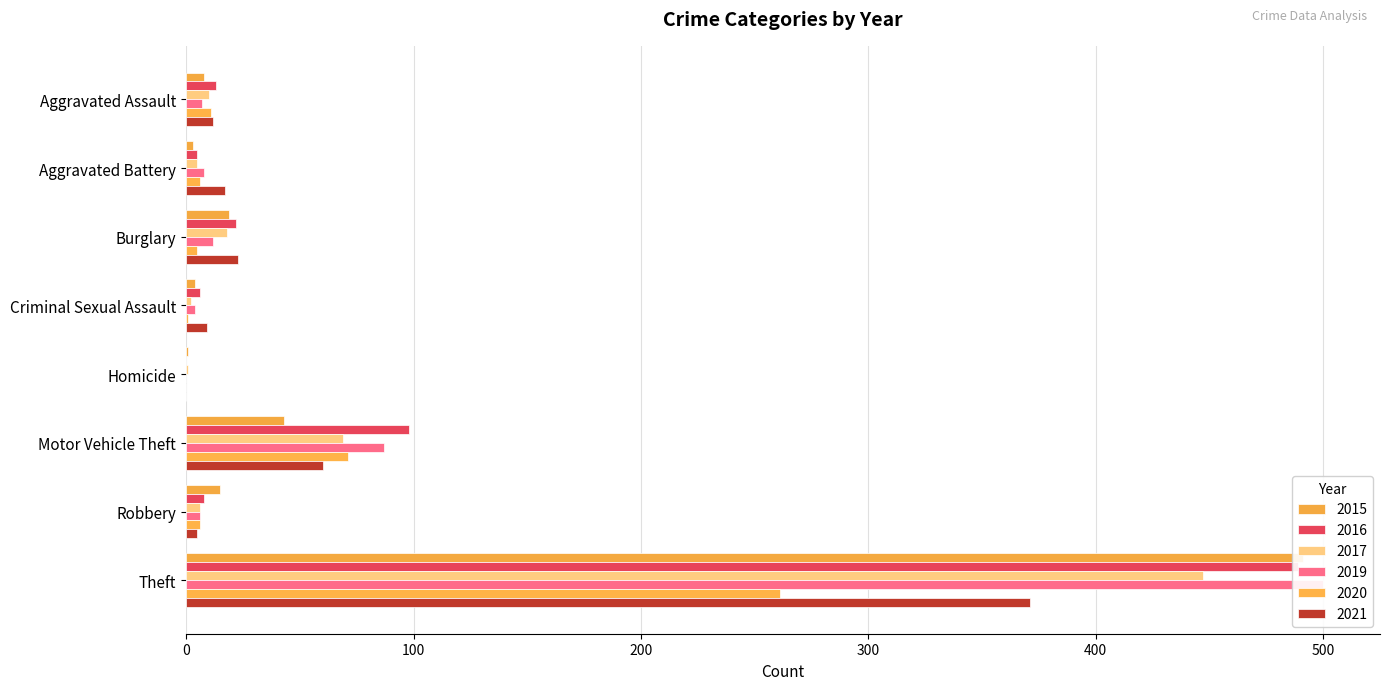

What is the label of the 5th bar from the right?

Homicide